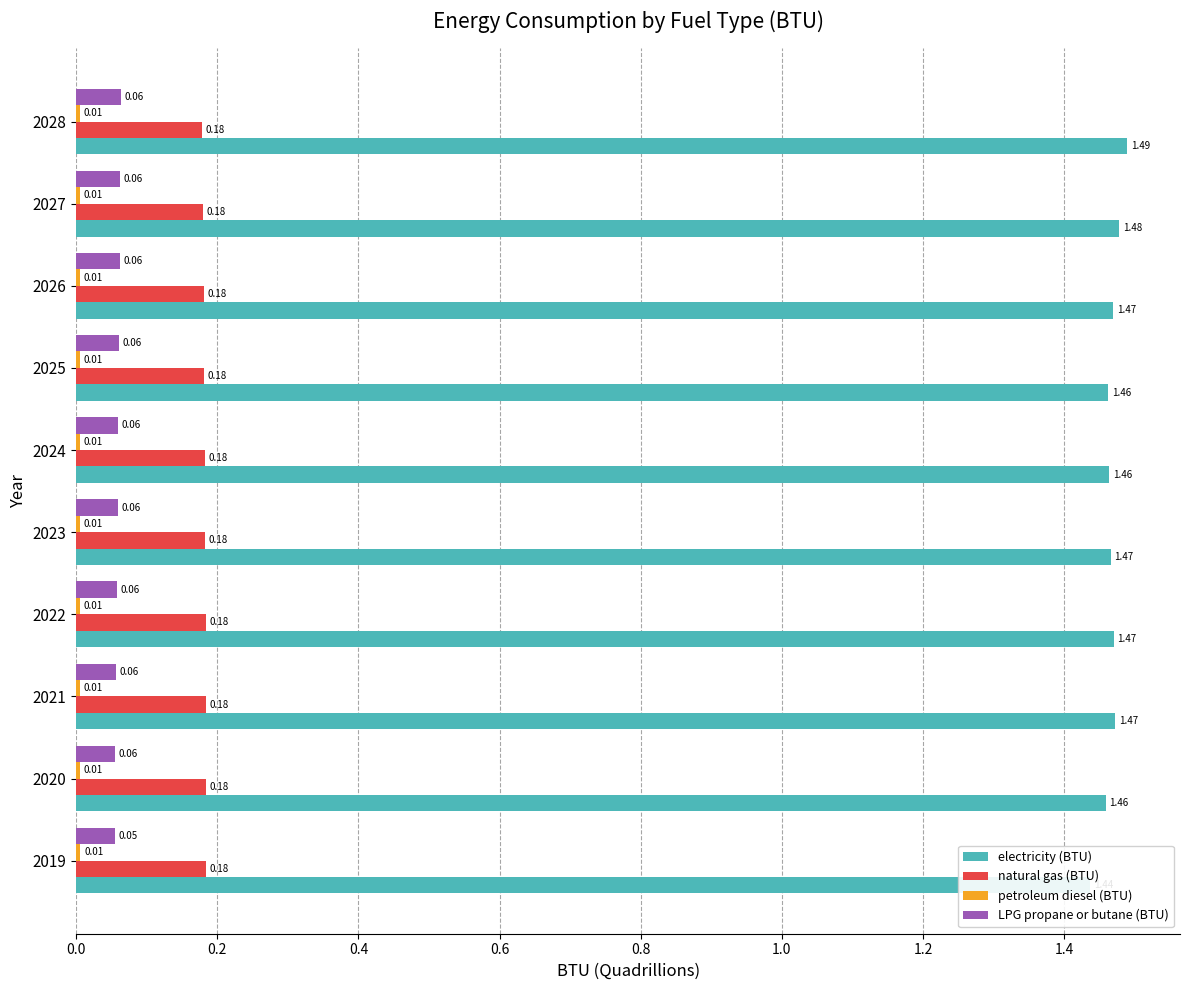

Which series has the widest spread of values?

electricity (BTU)